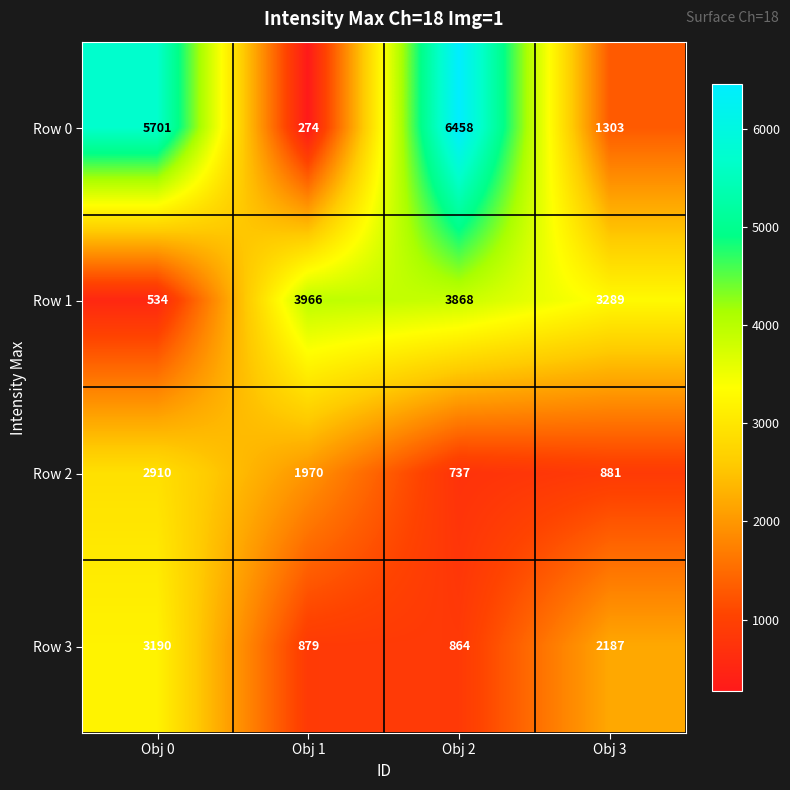

Rank the series by their maximum value, from lowest to highest.

Row 2, Row 3, Row 1, Row 0